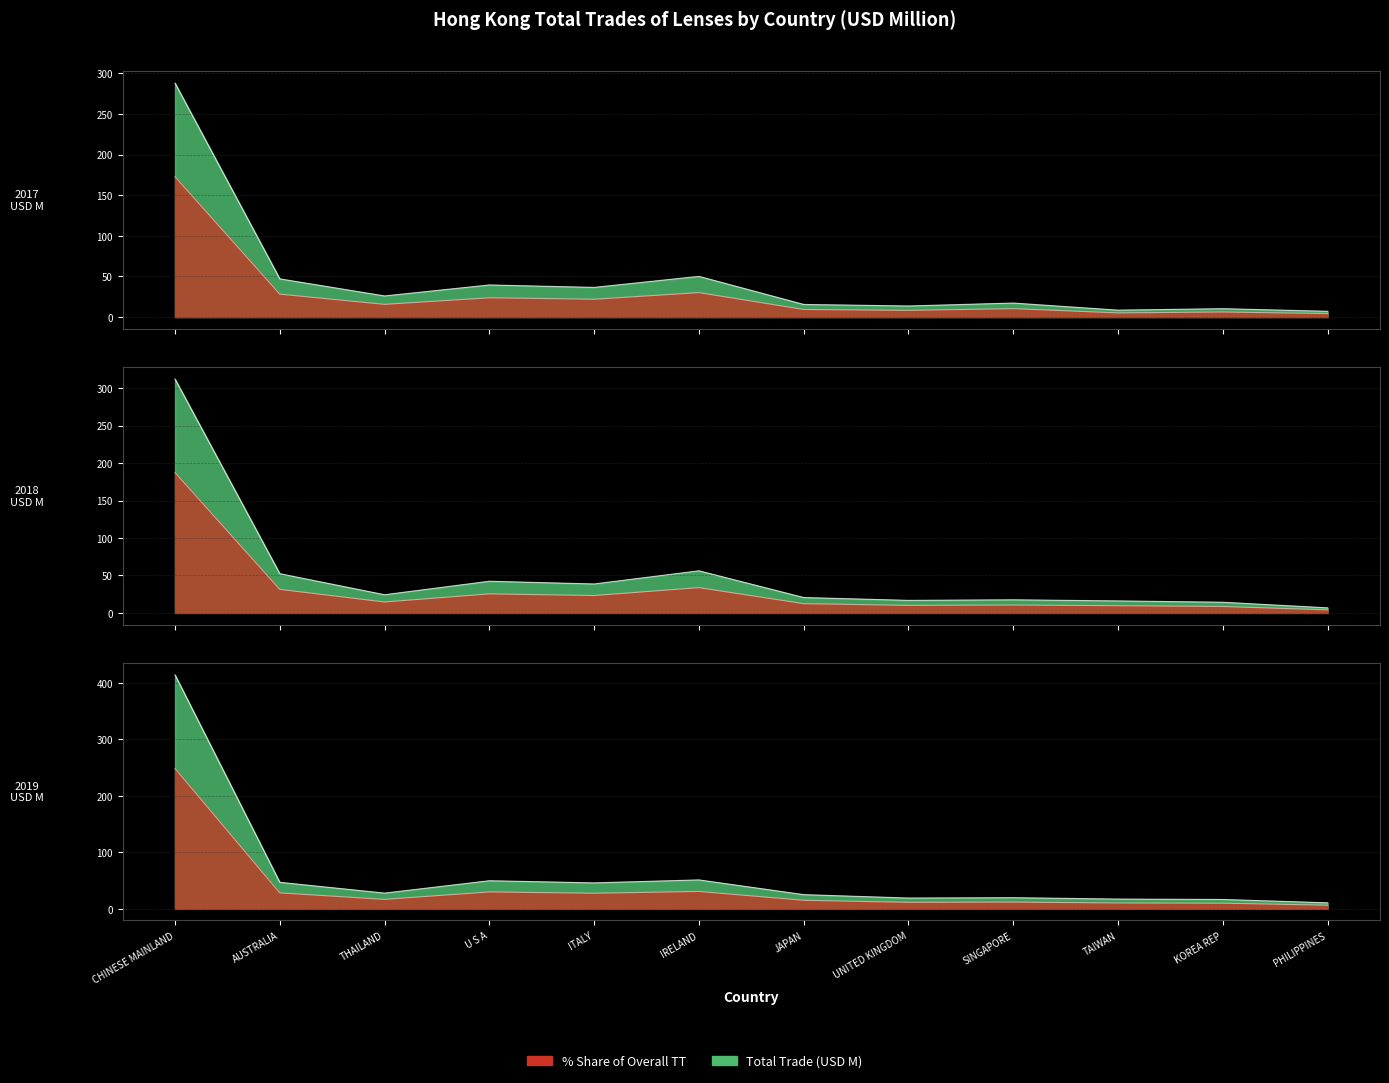

The 2019 % Share series shows 16.7 at THAILAND. True or false?

True